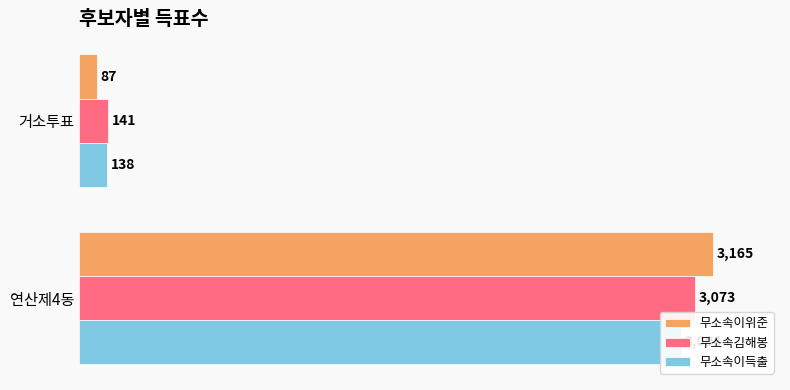

How many 무소속이득출 values are between 138 and 3004?

2